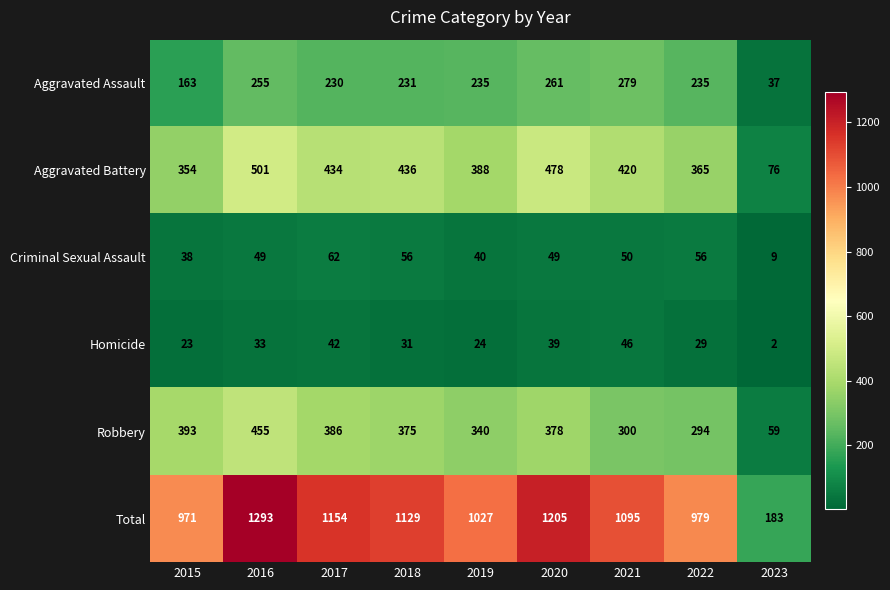

At which category is the sum across all series the highest?

2016